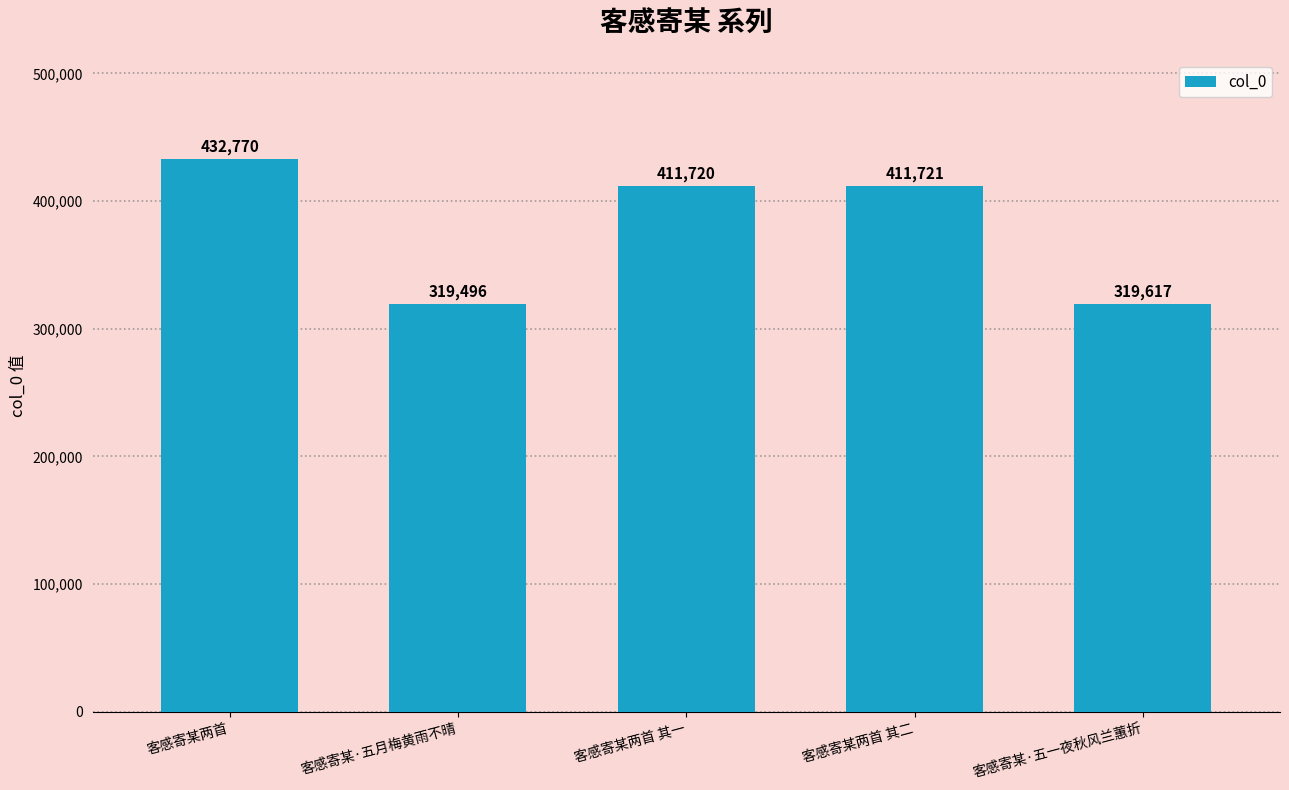

True or false: the data shows 134823 at 客感寄某两首.

False